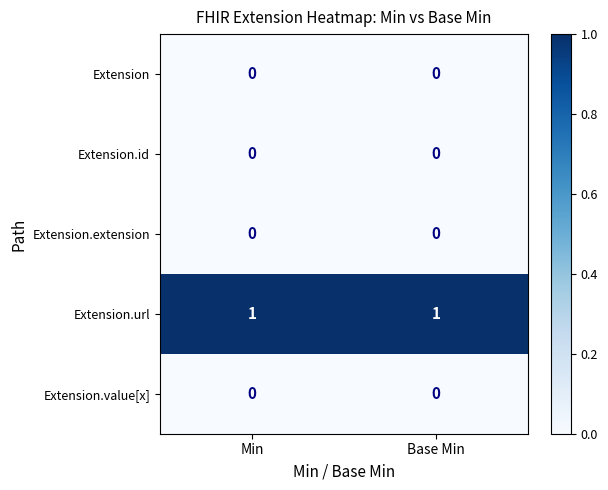

Is it true that Extension.extension equals 0 at Base Min?

True